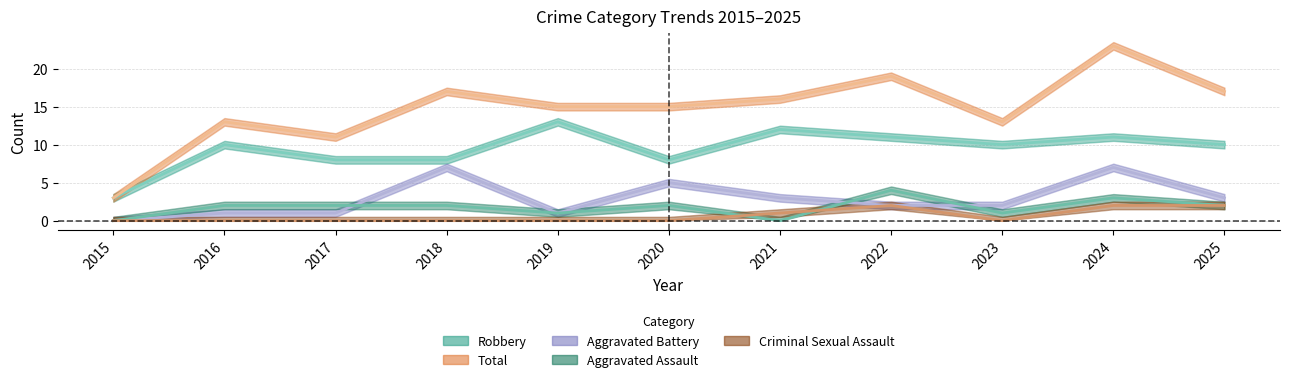

Between 2019 and 2023, which series saw the biggest shift?

Robbery